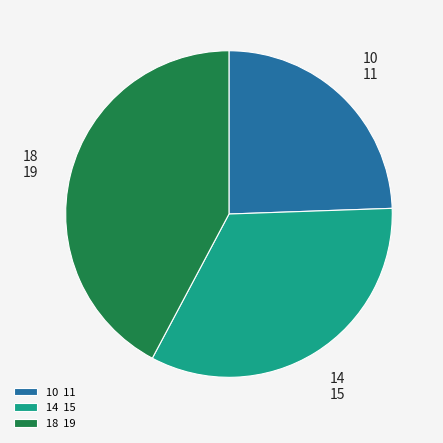

Combined, do 14 and 10 account for over 50%?

Yes